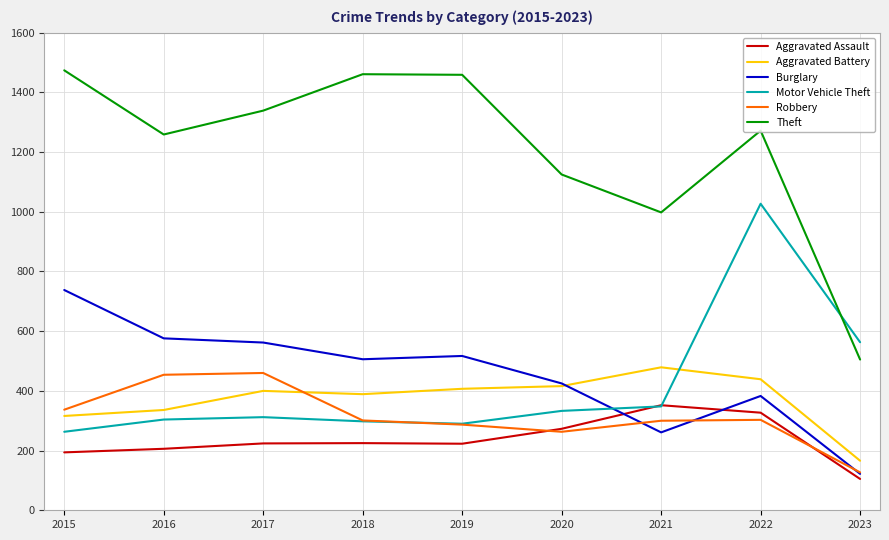

What is the greatest value displayed?

1474